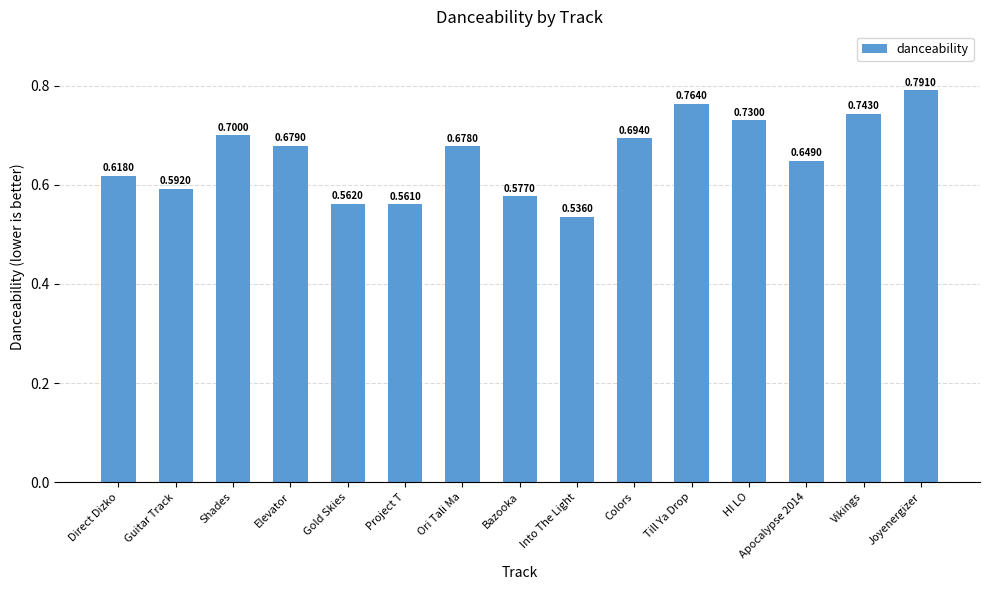

At which category does the chart reach its minimum across all series?

Into The Light